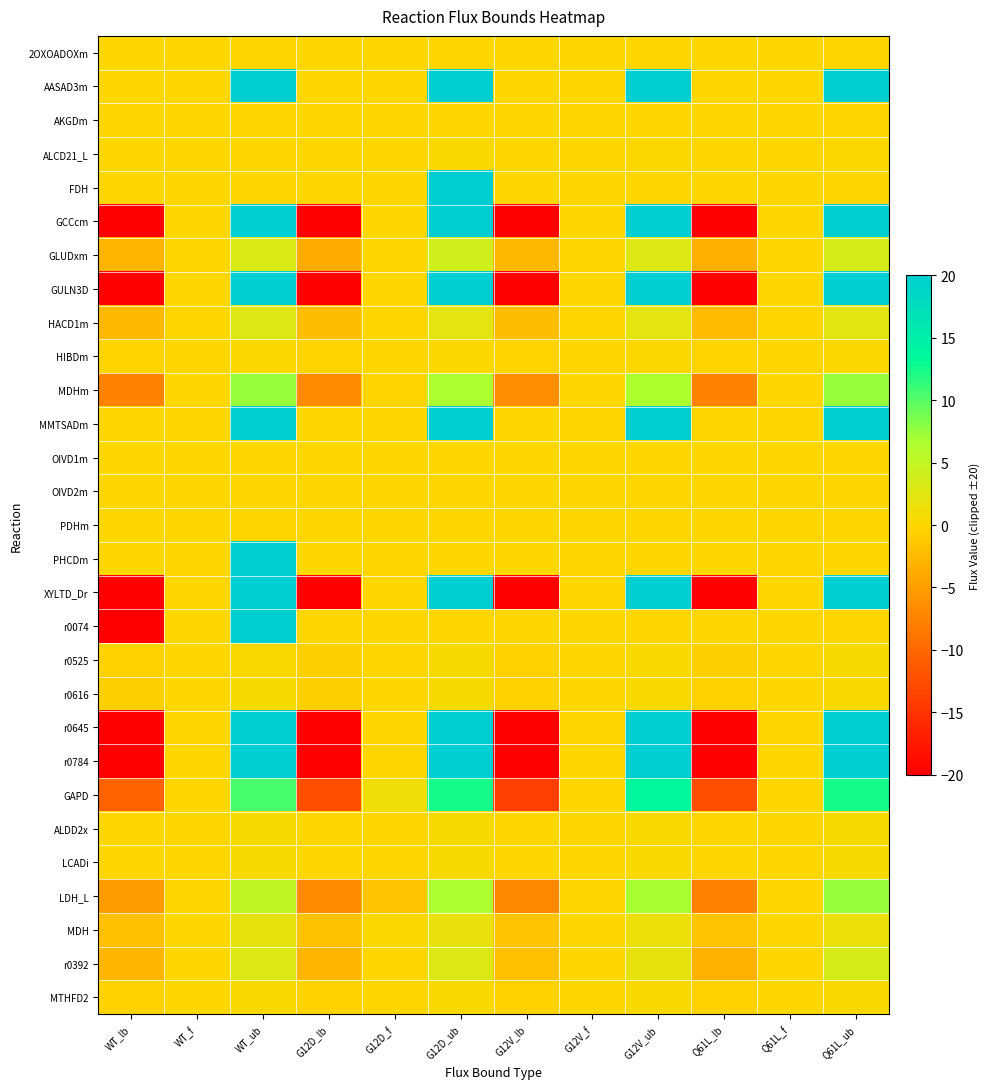

Reading left to right, list all the values displayed in this chart.

2OXOADOXm: WT_lb=0.0	WT_f=0.0	WT_ub=0.0	G12D_lb=0.0	G12D_f=0.0	G12D_ub=0.0	G12V_lb=0.0	G12V_f=0.0	G12V_ub=0.1	Q61L_lb=0.0	Q61L_f=0.0	Q61L_ub=0.1
AASAD3m: WT_lb=0.0	WT_f=0.0	WT_ub=20.0	G12D_lb=0.0	G12D_f=0.0	G12D_ub=20.0	G12V_lb=0.0	G12V_f=0.0	G12V_ub=20.0	Q61L_lb=0.0	Q61L_f=0.0	Q61L_ub=20.0
AKGDm: WT_lb=0.0	WT_f=0.0	WT_ub=0.0	G12D_lb=0.0	G12D_f=0.0	G12D_ub=0.0	G12V_lb=0.0	G12V_f=0.0	G12V_ub=0.1	Q61L_lb=0.0	Q61L_f=0.0	Q61L_ub=0.1
ALCD21_L: WT_lb=0.0	WT_f=0.0	WT_ub=0.1	G12D_lb=0.0	G12D_f=0.1	G12D_ub=0.4	G12V_lb=0.0	G12V_f=0.0	G12V_ub=0.2	Q61L_lb=0.0	Q61L_f=0.0	Q61L_ub=0.2
FDH: WT_lb=0.0	WT_f=0.0	WT_ub=0.0	G12D_lb=0.0	G12D_f=0.0	G12D_ub=20.0	G12V_lb=0.0	G12V_f=0.0	G12V_ub=0.0	Q61L_lb=0.0	Q61L_f=0.0	Q61L_ub=0.0
GCCcm: WT_lb=-20.0	WT_f=0.0	WT_ub=20.0	G12D_lb=-20.0	G12D_f=0.0	G12D_ub=20.0	G12V_lb=-20.0	G12V_f=0.0	G12V_ub=20.0	Q61L_lb=-20.0	Q61L_f=0.0	Q61L_ub=20.0
GLUDxm: WT_lb=-3.0	WT_f=0.0	WT_ub=3.0	G12D_lb=-3.8	G12D_f=0.0	G12D_ub=3.8	G12V_lb=-2.7	G12V_f=0.0	G12V_ub=2.7	Q61L_lb=-3.6	Q61L_f=0.0	Q61L_ub=3.6
GULN3D: WT_lb=-20.0	WT_f=0.0	WT_ub=20.0	G12D_lb=-20.0	G12D_f=0.0	G12D_ub=20.0	G12V_lb=-20.0	G12V_f=0.0	G12V_ub=20.0	Q61L_lb=-20.0	Q61L_f=0.0	Q61L_ub=20.0
HACD1m: WT_lb=-2.7	WT_f=0.0	WT_ub=2.7	G12D_lb=-2.3	G12D_f=-0.0	G12D_ub=2.3	G12V_lb=-2.3	G12V_f=0.0	G12V_ub=2.3	Q61L_lb=-2.5	Q61L_f=0.0	Q61L_ub=2.5
HIBDm: WT_lb=-0.2	WT_f=0.0	WT_ub=0.2	G12D_lb=-0.2	G12D_f=0.0	G12D_ub=0.2	G12V_lb=-0.3	G12V_f=0.0	G12V_ub=0.3	Q61L_lb=-0.2	Q61L_f=0.0	Q61L_ub=0.2
MDHm: WT_lb=-7.5	WT_f=0.0	WT_ub=7.5	G12D_lb=-6.7	G12D_f=-0.2	G12D_ub=6.7	G12V_lb=-6.4	G12V_f=0.0	G12V_ub=6.4	Q61L_lb=-7.4	Q61L_f=0.0	Q61L_ub=7.4
MMTSADm: WT_lb=0.0	WT_f=0.0	WT_ub=20.0	G12D_lb=0.0	G12D_f=0.0	G12D_ub=20.0	G12V_lb=0.0	G12V_f=0.0	G12V_ub=20.0	Q61L_lb=0.0	Q61L_f=0.0	Q61L_ub=20.0
OIVD1m: WT_lb=0.0	WT_f=0.0	WT_ub=0.0	G12D_lb=0.0	G12D_f=0.0	G12D_ub=0.0	G12V_lb=0.0	G12V_f=0.0	G12V_ub=0.0	Q61L_lb=0.0	Q61L_f=0.0	Q61L_ub=0.0
OIVD2m: WT_lb=0.0	WT_f=0.0	WT_ub=0.0	G12D_lb=0.0	G12D_f=0.0	G12D_ub=0.0	G12V_lb=0.0	G12V_f=0.0	G12V_ub=0.0	Q61L_lb=0.0	Q61L_f=0.0	Q61L_ub=0.0
PDHm: WT_lb=0.0	WT_f=0.0	WT_ub=0.0	G12D_lb=0.0	G12D_f=0.0	G12D_ub=0.0	G12V_lb=0.0	G12V_f=0.0	G12V_ub=0.1	Q61L_lb=0.0	Q61L_f=0.0	Q61L_ub=0.1
PHCDm: WT_lb=0.0	WT_f=0.0	WT_ub=20.0	G12D_lb=0.0	G12D_f=0.0	G12D_ub=0.0	G12V_lb=0.0	G12V_f=0.0	G12V_ub=0.0	Q61L_lb=0.0	Q61L_f=0.0	Q61L_ub=0.0
XYLTD_Dr: WT_lb=-20.0	WT_f=0.0	WT_ub=20.0	G12D_lb=-20.0	G12D_f=0.0	G12D_ub=20.0	G12V_lb=-20.0	G12V_f=0.0	G12V_ub=20.0	Q61L_lb=-20.0	Q61L_f=0.0	Q61L_ub=20.0
r0074: WT_lb=-20.0	WT_f=0.0	WT_ub=20.0	G12D_lb=-0.0	G12D_f=-0.0	G12D_ub=0.0	G12V_lb=-0.0	G12V_f=0.0	G12V_ub=0.0	Q61L_lb=-0.0	Q61L_f=0.0	Q61L_ub=0.0
r0525: WT_lb=-0.4	WT_f=0.0	WT_ub=0.4	G12D_lb=-0.5	G12D_f=0.0	G12D_ub=0.5	G12V_lb=-0.4	G12V_f=0.0	G12V_ub=0.4	Q61L_lb=-0.5	Q61L_f=0.0	Q61L_ub=0.5
r0616: WT_lb=-0.5	WT_f=0.0	WT_ub=0.5	G12D_lb=-0.5	G12D_f=0.0	G12D_ub=0.5	G12V_lb=-0.5	G12V_f=0.0	G12V_ub=0.5	Q61L_lb=-0.4	Q61L_f=0.0	Q61L_ub=0.4
r0645: WT_lb=-20.0	WT_f=0.0	WT_ub=20.0	G12D_lb=-20.0	G12D_f=0.0	G12D_ub=20.0	G12V_lb=-20.0	G12V_f=0.0	G12V_ub=20.0	Q61L_lb=-20.0	Q61L_f=0.0	Q61L_ub=20.0
r0784: WT_lb=-20.0	WT_f=0.0	WT_ub=20.0	G12D_lb=-20.0	G12D_f=-0.0	G12D_ub=20.0	G12V_lb=-20.0	G12V_f=0.0	G12V_ub=20.0	Q61L_lb=-20.0	Q61L_f=0.0	Q61L_ub=20.0
GAPD: WT_lb=-10.6	WT_f=0.0	WT_ub=10.6	G12D_lb=-12.5	G12D_f=1.2	G12D_ub=12.5	G12V_lb=-13.6	G12V_f=0.0	G12V_ub=13.6	Q61L_lb=-12.4	Q61L_f=0.0	Q61L_ub=12.4
ALDD2x: WT_lb=0.0	WT_f=0.0	WT_ub=0.6	G12D_lb=0.0	G12D_f=0.0	G12D_ub=0.6	G12V_lb=0.0	G12V_f=0.0	G12V_ub=0.4	Q61L_lb=0.0	Q61L_f=0.0	Q61L_ub=0.5
LCADi: WT_lb=0.0	WT_f=0.0	WT_ub=0.6	G12D_lb=0.0	G12D_f=0.1	G12D_ub=0.6	G12V_lb=0.0	G12V_f=0.0	G12V_ub=0.4	Q61L_lb=0.0	Q61L_f=0.0	Q61L_ub=0.5
LDH_L: WT_lb=-5.0	WT_f=0.0	WT_ub=5.0	G12D_lb=-6.6	G12D_f=-1.6	G12D_ub=6.6	G12V_lb=-6.8	G12V_f=0.0	G12V_ub=6.8	Q61L_lb=-7.5	Q61L_f=0.0	Q61L_ub=7.5
MDH: WT_lb=-1.9	WT_f=0.0	WT_ub=1.9	G12D_lb=-1.8	G12D_f=0.3	G12D_ub=1.8	G12V_lb=-1.5	G12V_f=0.0	G12V_ub=1.5	Q61L_lb=-1.5	Q61L_f=0.0	Q61L_ub=1.5
r0392: WT_lb=-2.9	WT_f=0.0	WT_ub=2.9	G12D_lb=-2.9	G12D_f=-0.0	G12D_ub=2.9	G12V_lb=-2.0	G12V_f=0.0	G12V_ub=2.0	Q61L_lb=-3.4	Q61L_f=0.0	Q61L_ub=3.4
MTHFD2: WT_lb=-0.3	WT_f=0.0	WT_ub=0.3	G12D_lb=-0.4	G12D_f=-0.0	G12D_ub=0.4	G12V_lb=-0.4	G12V_f=0.0	G12V_ub=0.4	Q61L_lb=-0.4	Q61L_f=0.0	Q61L_ub=0.4